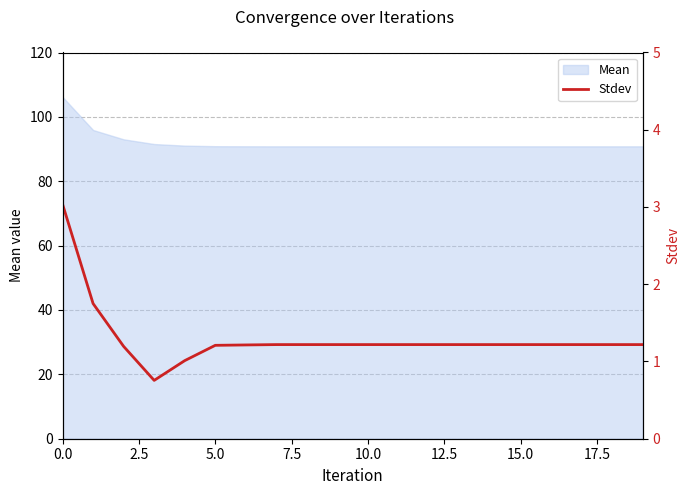

What is the average value?

1.3